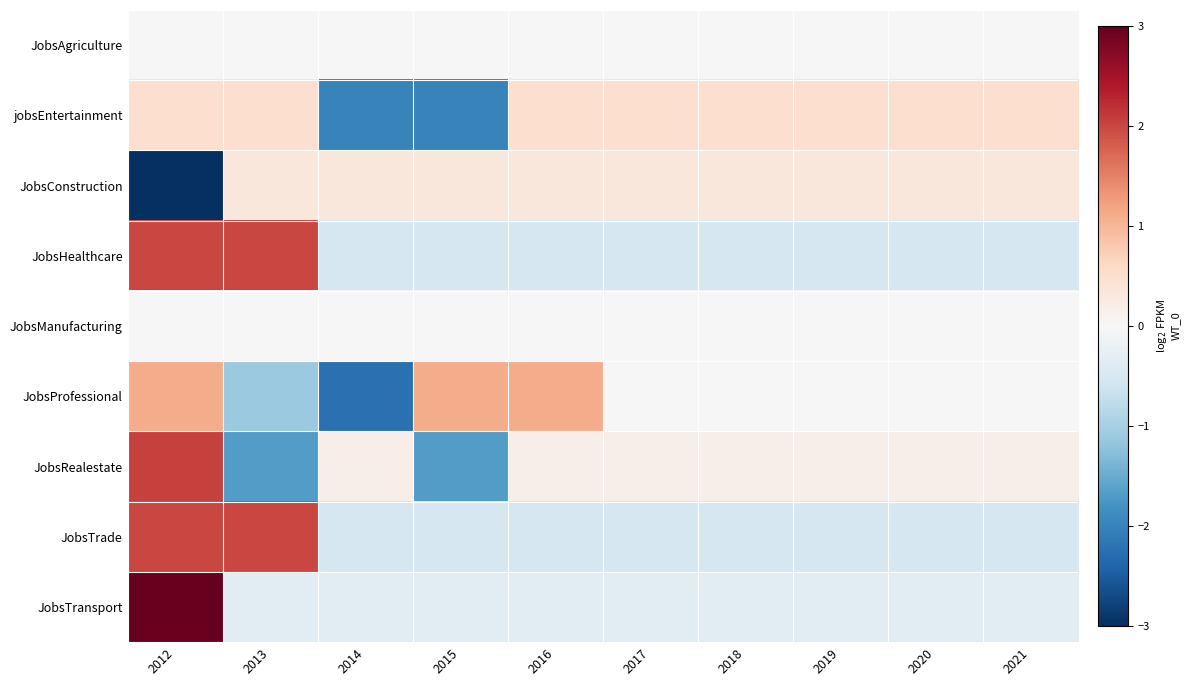

How many series are shown in this chart?

9